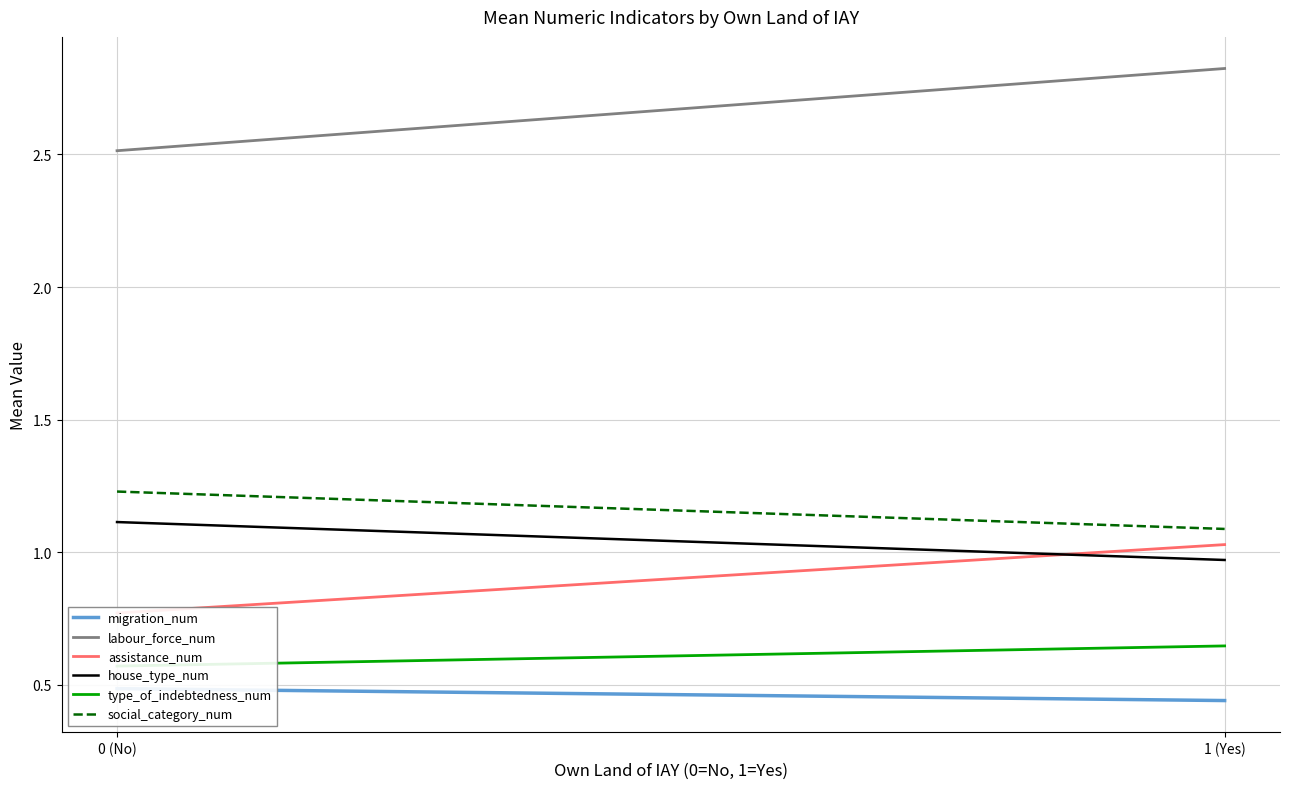

At which category is the sum across all series the highest?

1